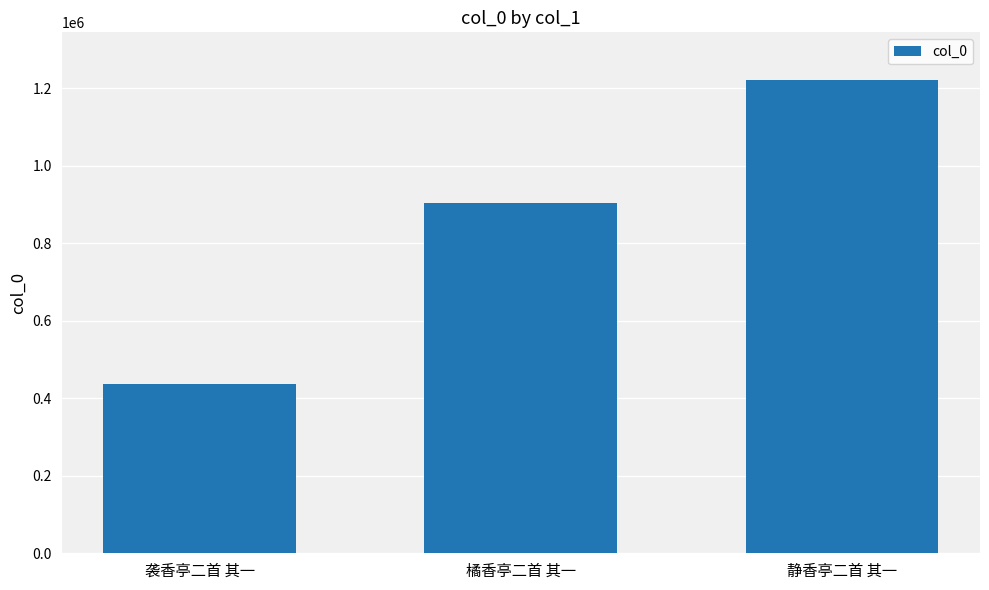

Does the chart contain any negative values?

No